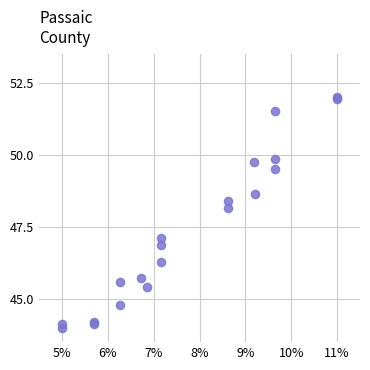

What Y value in the scatter plot is closest to 48?

48.2